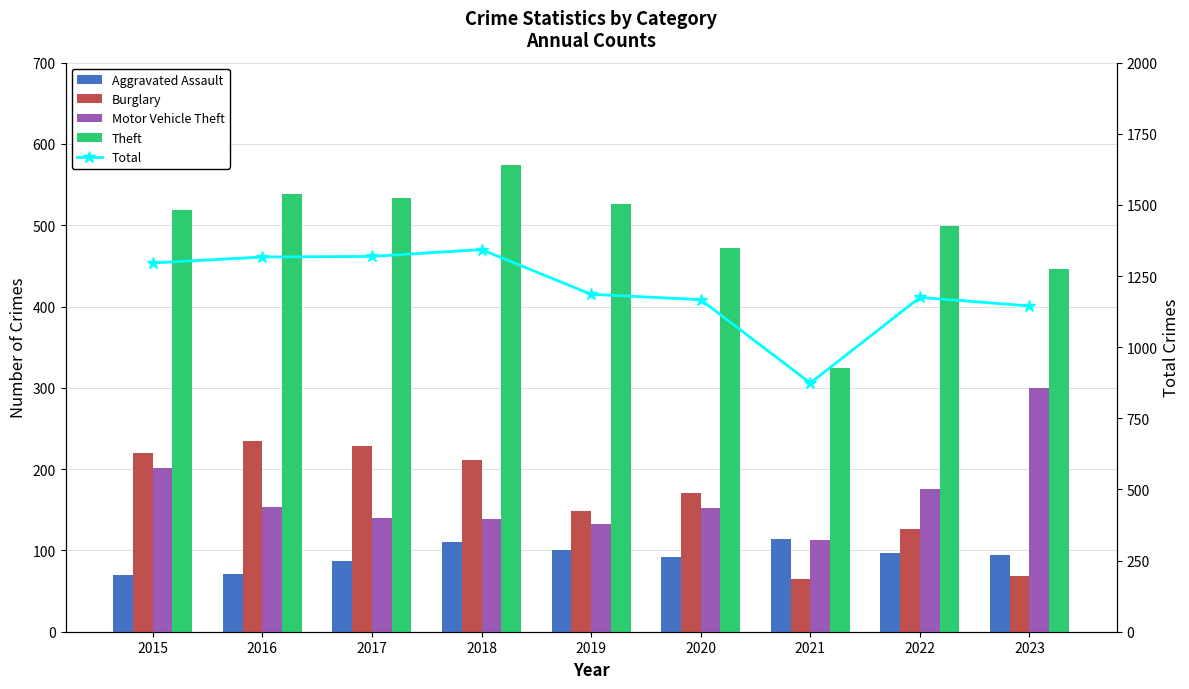

True or false: Theft has a value of 241 at 2016.

False